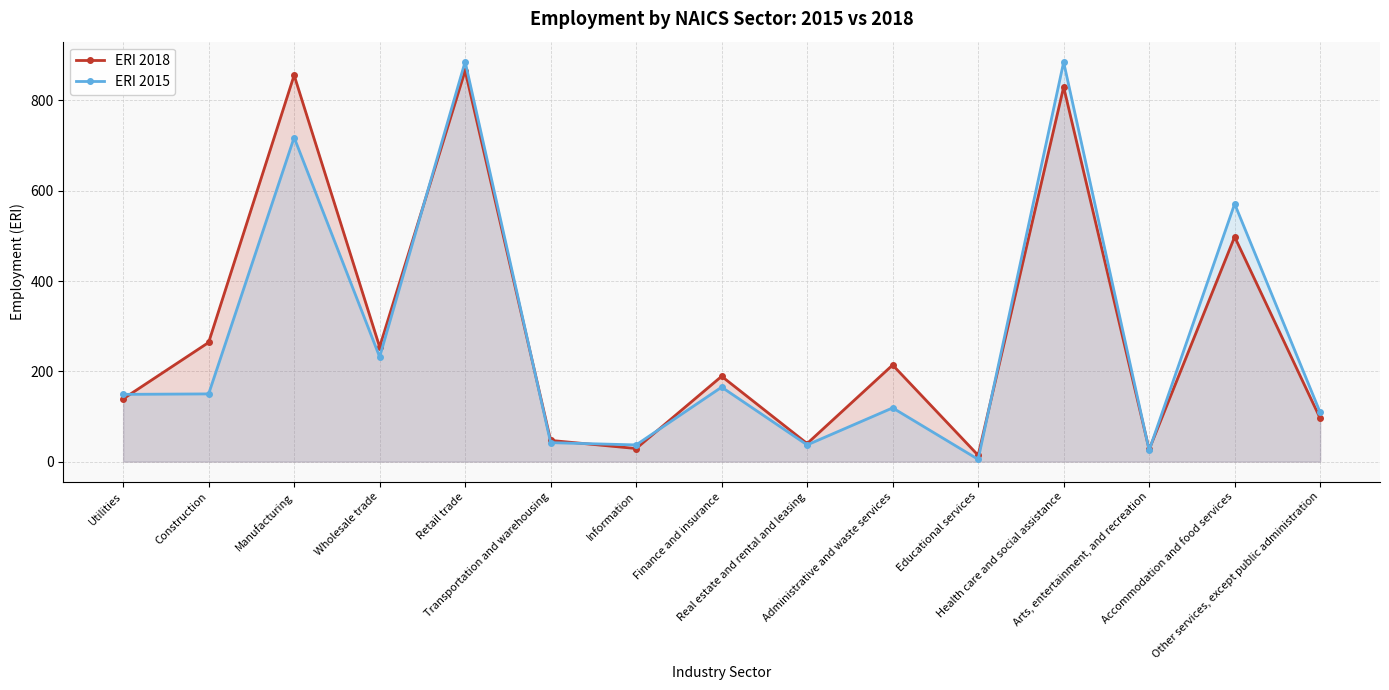

What is the value of the ERI 2015 point at the 10th from the left?

119